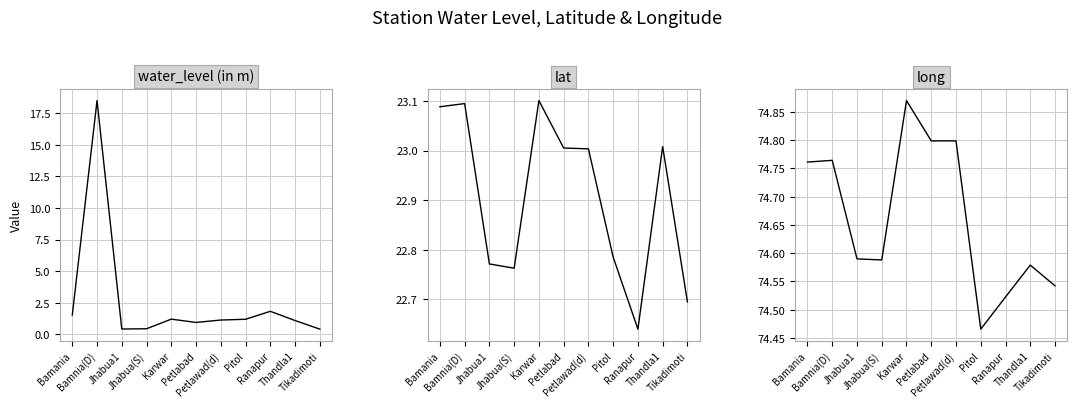

List the series in order of their overall mean, highest first.

long, lat, water_level (in m)